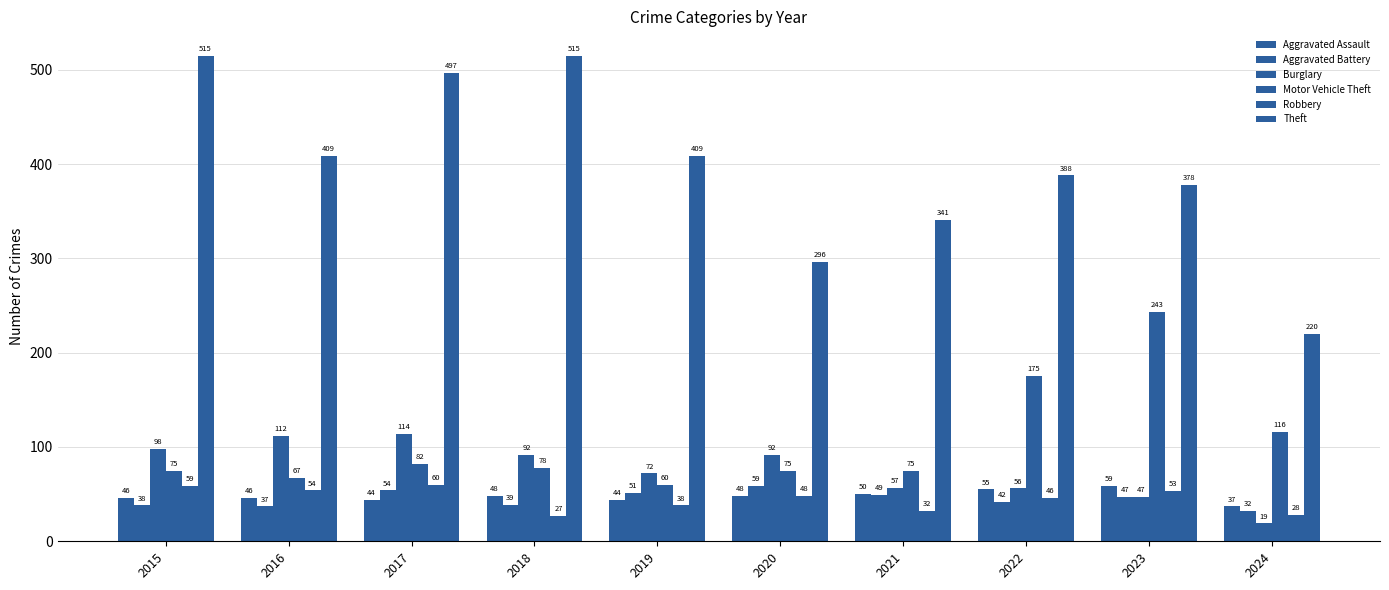

Reading right to left, list all the values displayed in this chart.

Aggravated Assault: 37	59	55	50	48	44	48	44	46	46
Aggravated Battery: 32	47	42	49	59	51	39	54	37	38
Burglary: 19	47	56	57	92	72	92	114	112	98
Motor Vehicle Theft: 116	243	175	75	75	60	78	82	67	75
Robbery: 28	53	46	32	48	38	27	60	54	59
Theft: 220	378	388	341	296	409	515	497	409	515